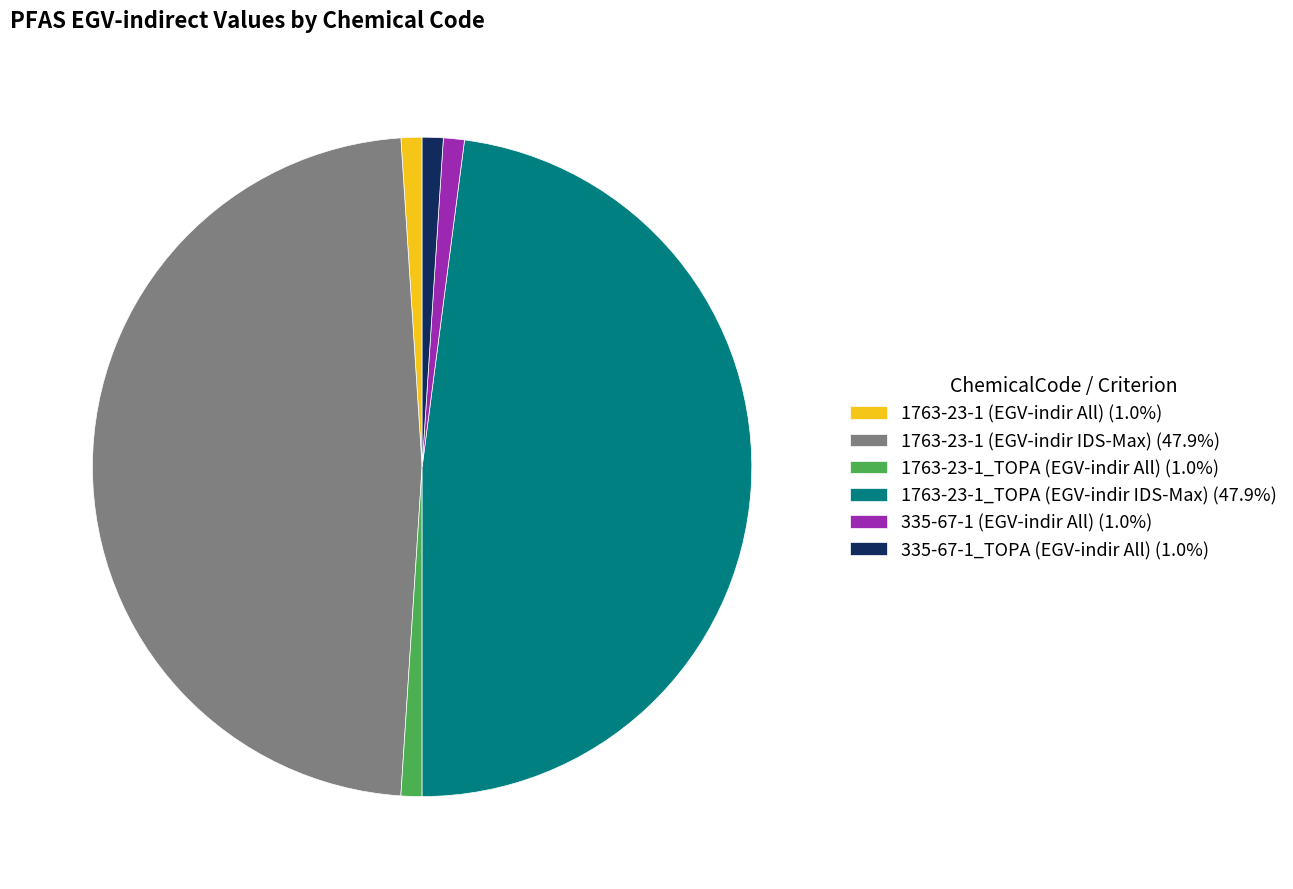

The 1763-23-1 (EGV-indir All) slice represents 1% of the pie. True or false?

True